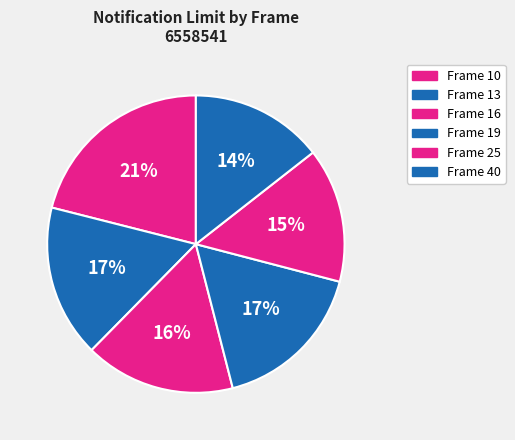

Is there a majority slice in this chart?

No